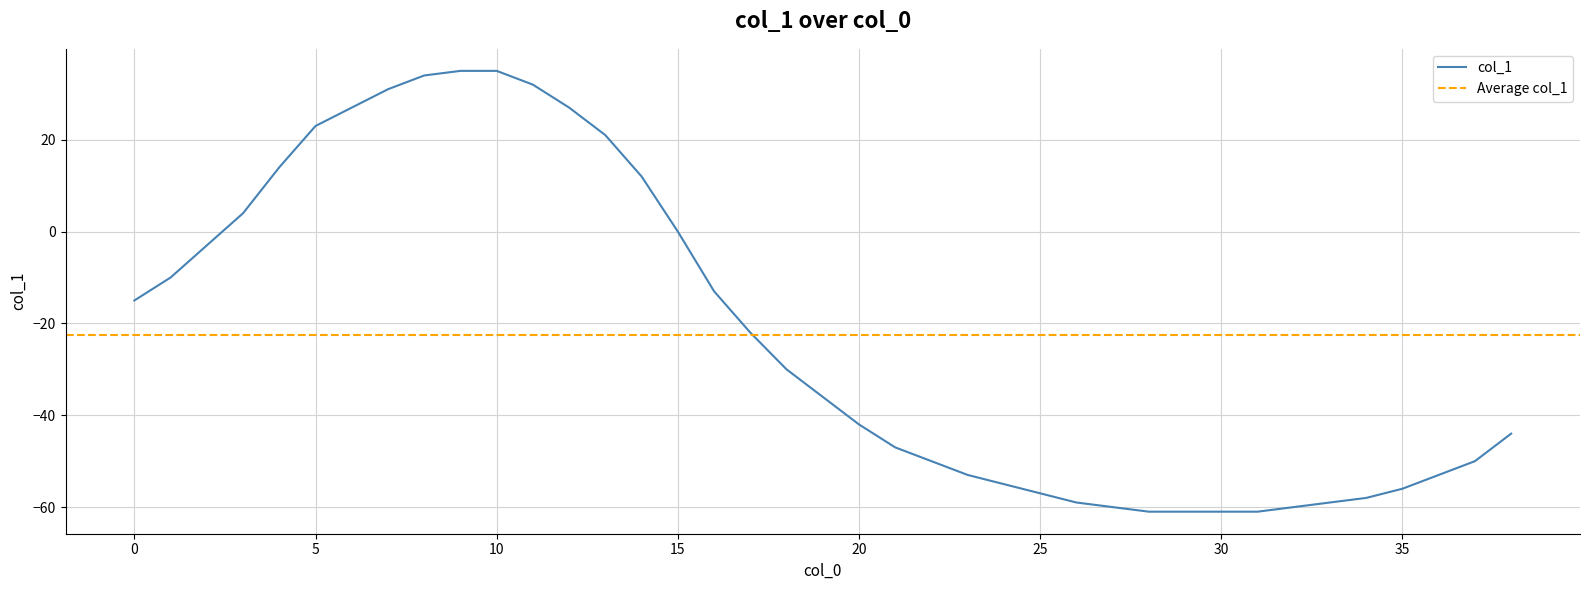

Which label corresponds to the largest value in the chart?

9